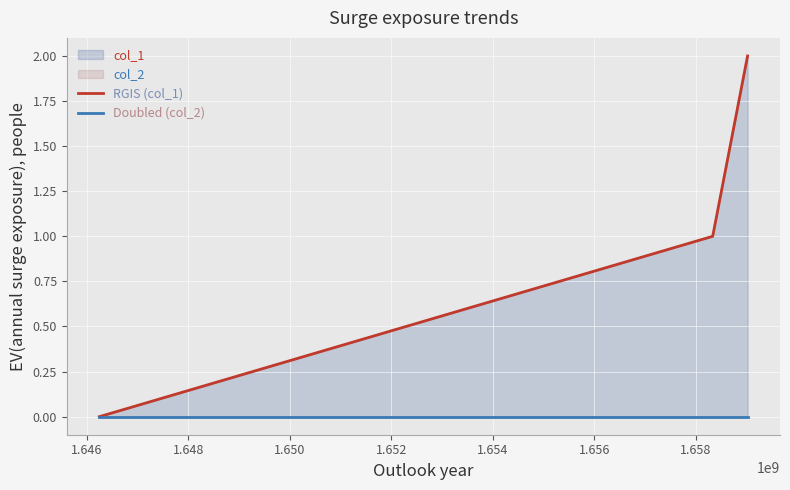

At how many categories does at least one series exceed 0?

2